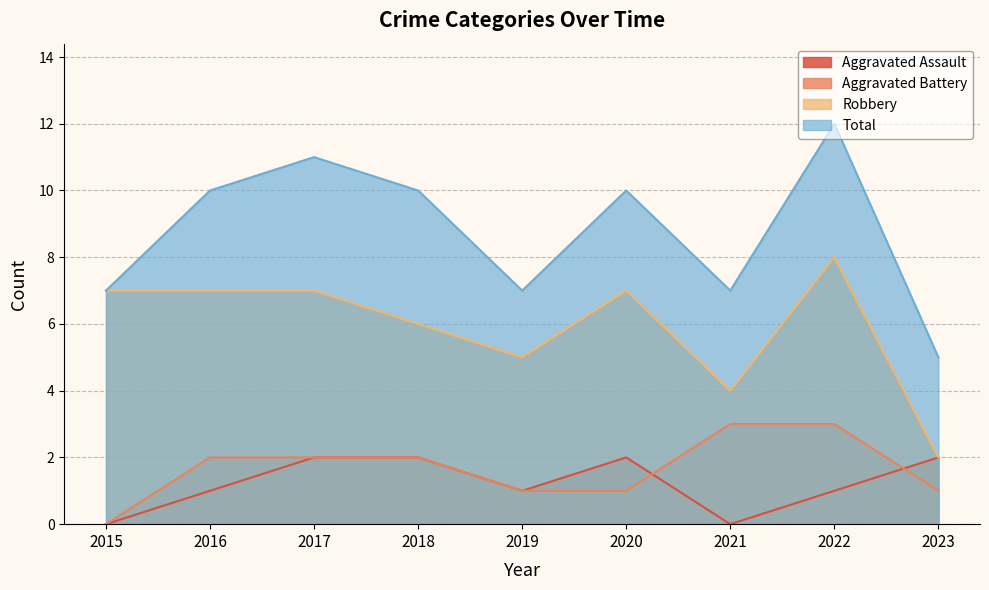

How many data points in Total are less than 10?

4